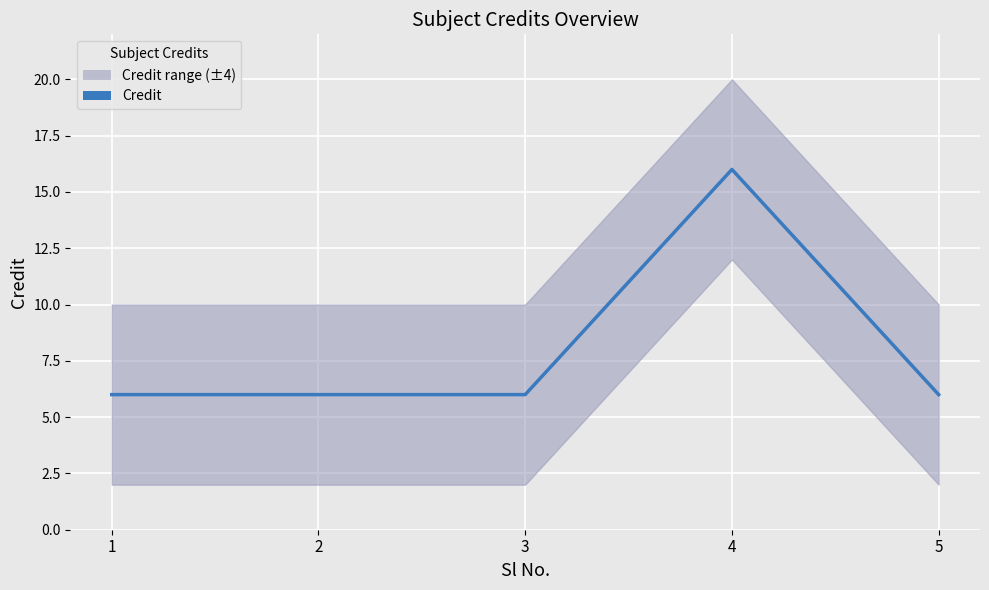

What is the sum of all values?

40